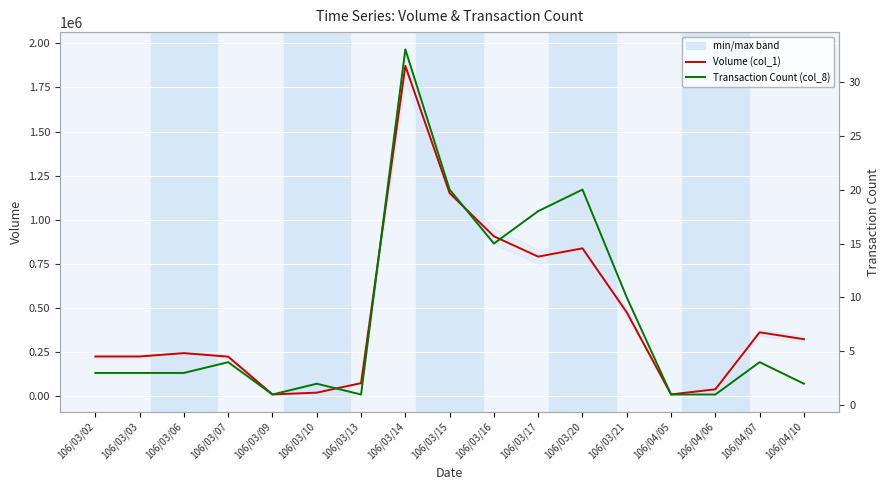

Reading left to right, transcribe all the data shown in this chart.

Volume (col_1): 225000	225000	244000	224000	10000	20000	74000	1872000	1151000	906000	791000	838000	475000	10000	39000	362000	323000
Transaction Count (col_8): 3	3	3	4	1	2	1	33	20	15	18	20	10	1	1	4	2